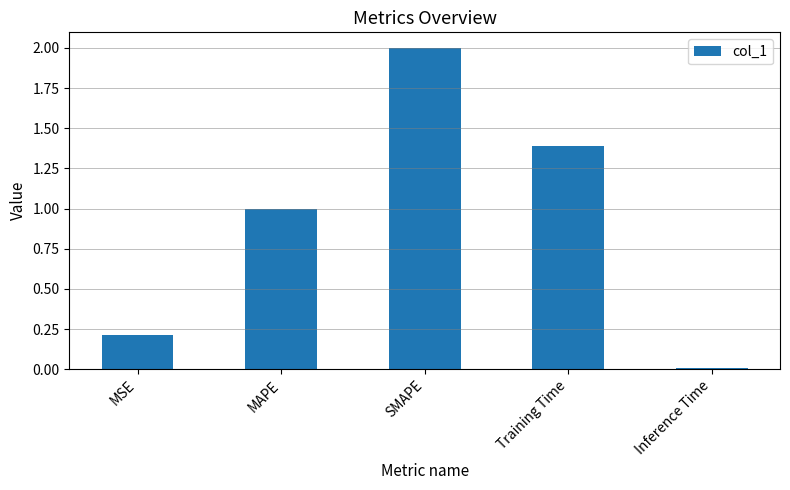

List the labels in order of value, smallest first.

Inference Time, MSE, MAPE, Training Time, SMAPE